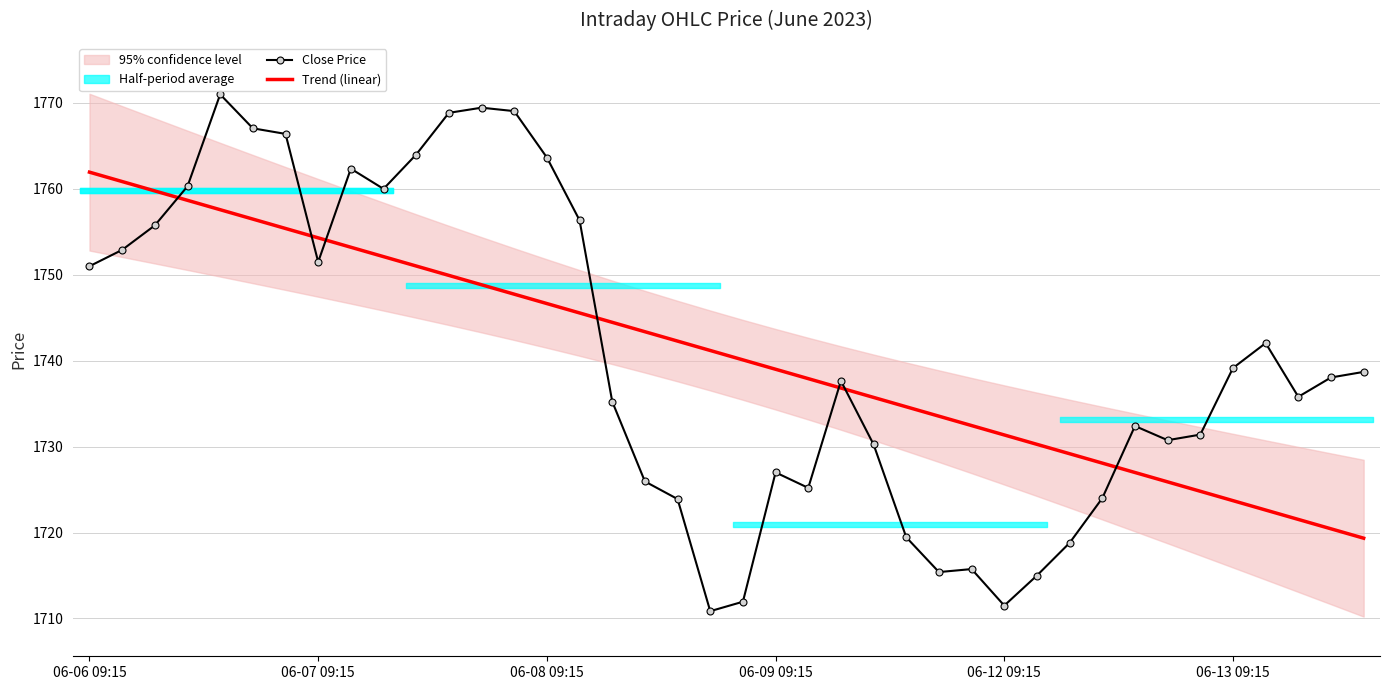

How many intersections are there between Trend (linear) and Close Price?

7